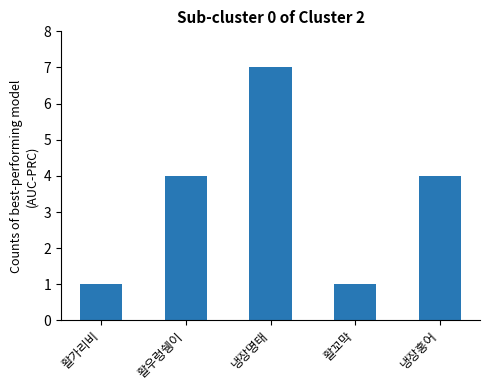

What position from the right is 활꼬막?

2